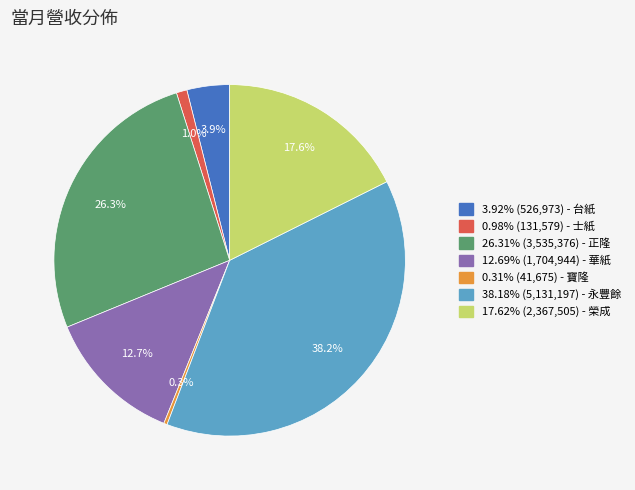

Does any single category account for the majority?

No